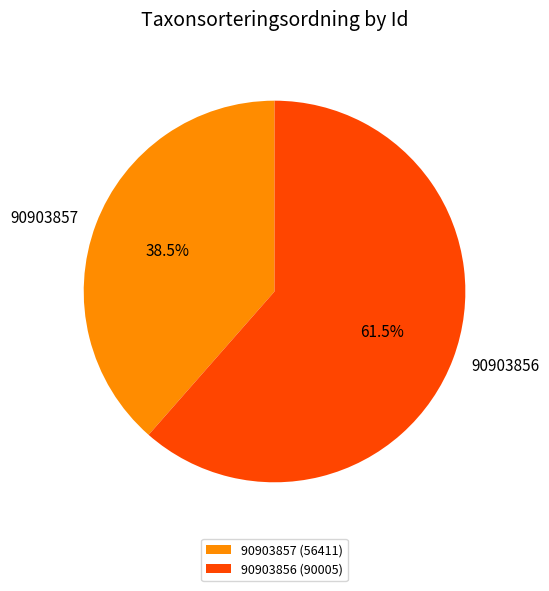

Approximately how many times larger is the value at 90903856 compared to 90903857?

1.6